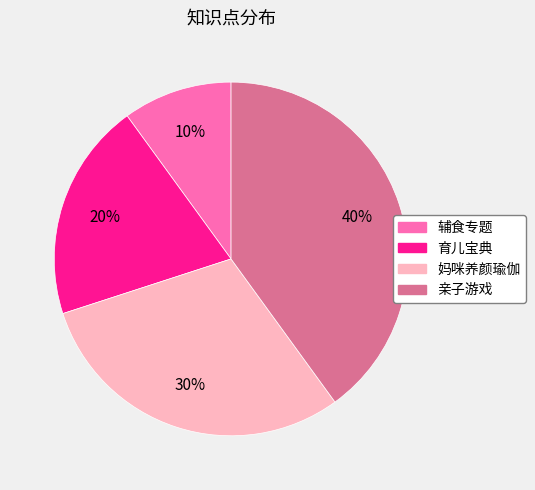

How many slices are in this pie chart?

4